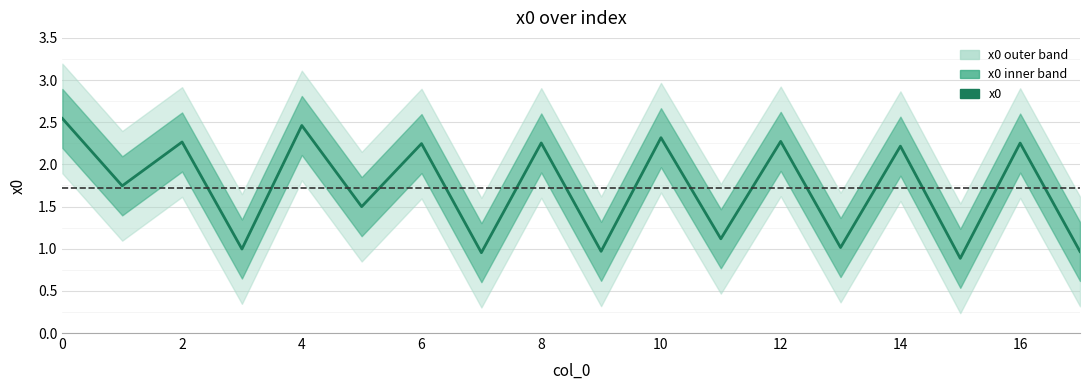

What is the average value?

1.7